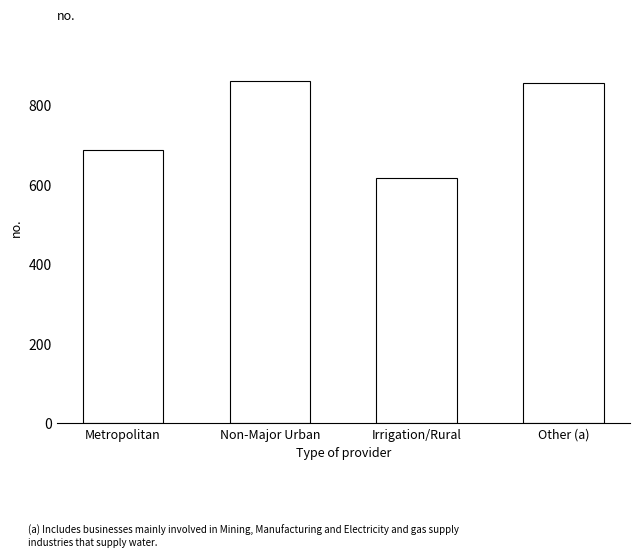

True or false: the data shows 686 at Metropolitan.

True